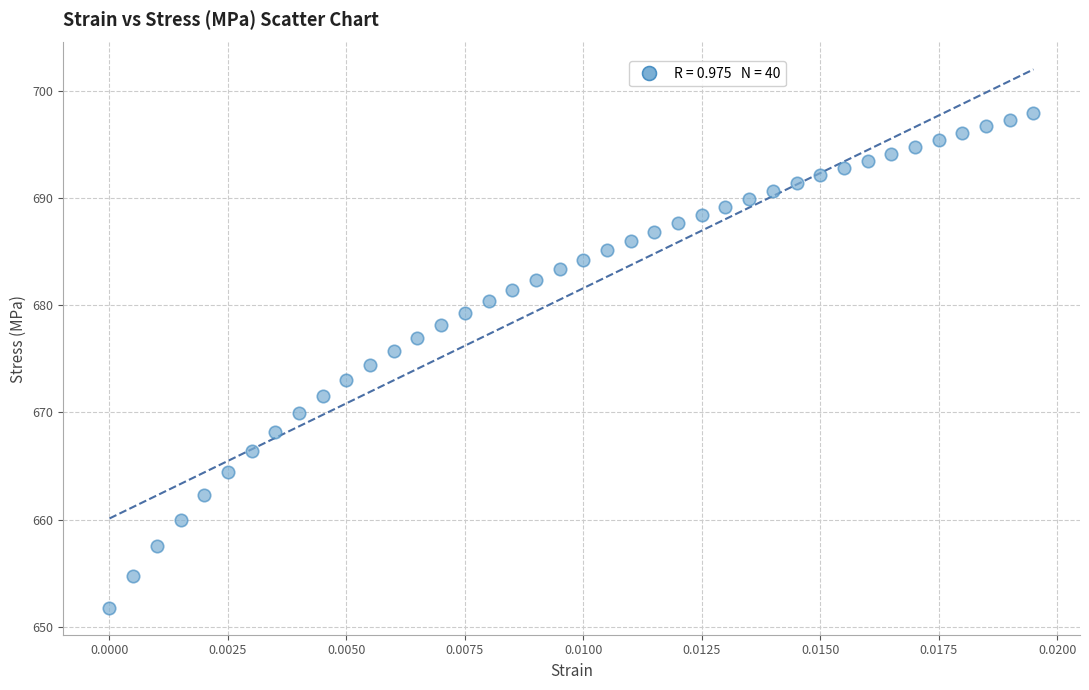

What is the range of Y values (max minus min)?

46.1